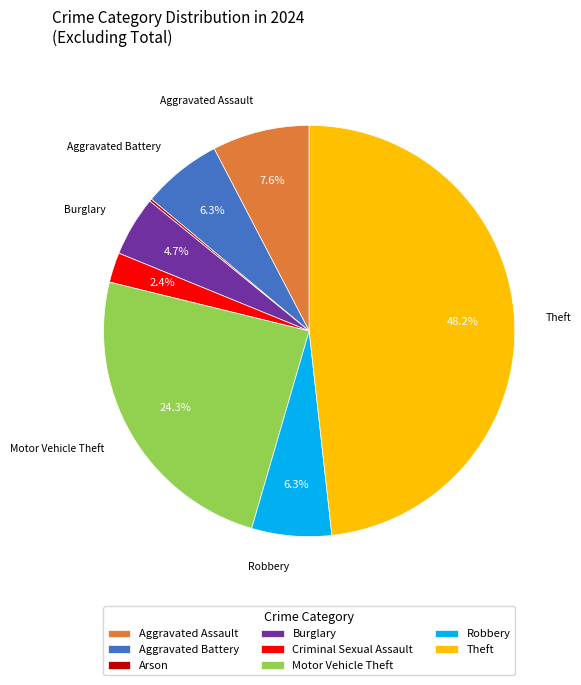

To the nearest percent, what percentage of the pie is Robbery?

6%